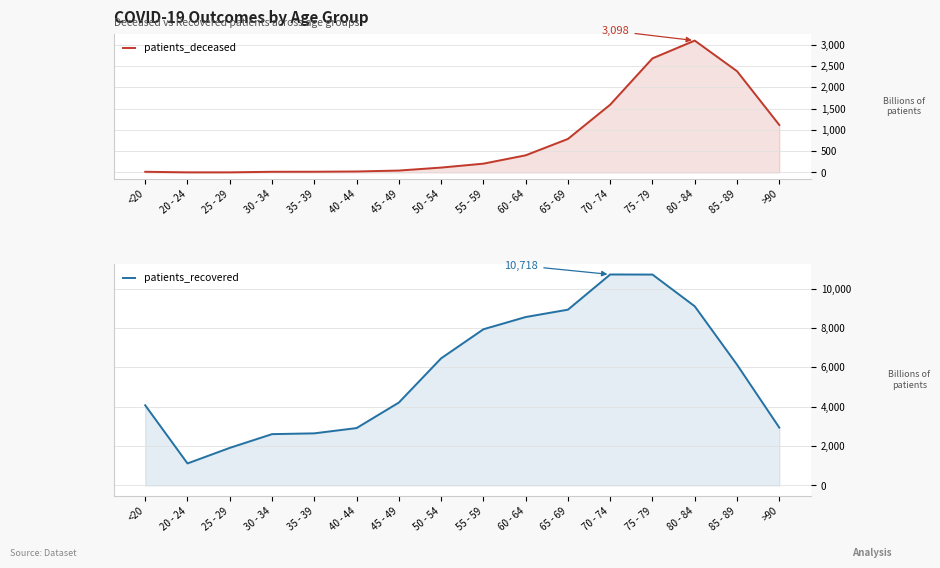

What is the label of the 2nd point from the left?

20 - 24